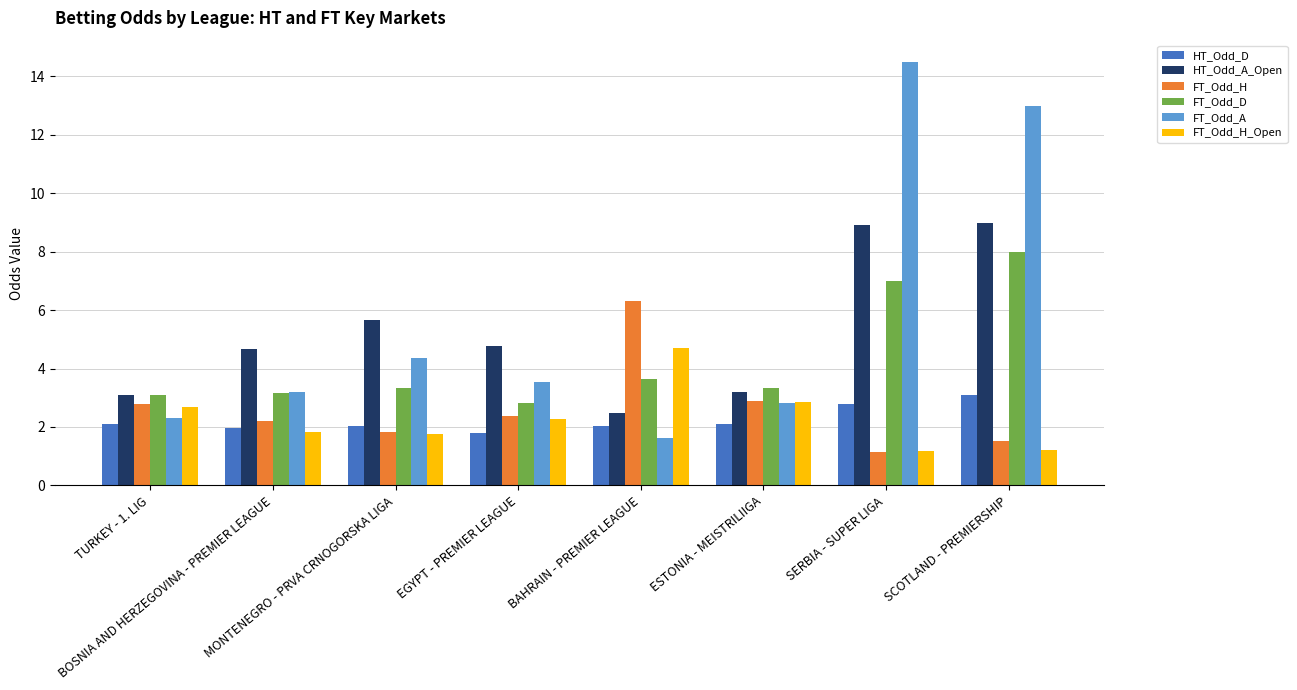

List the series in order of their peak value, highest first.

FT_Odd_A, HT_Odd_A_Open, FT_Odd_D, FT_Odd_H, FT_Odd_H_Open, HT_Odd_D